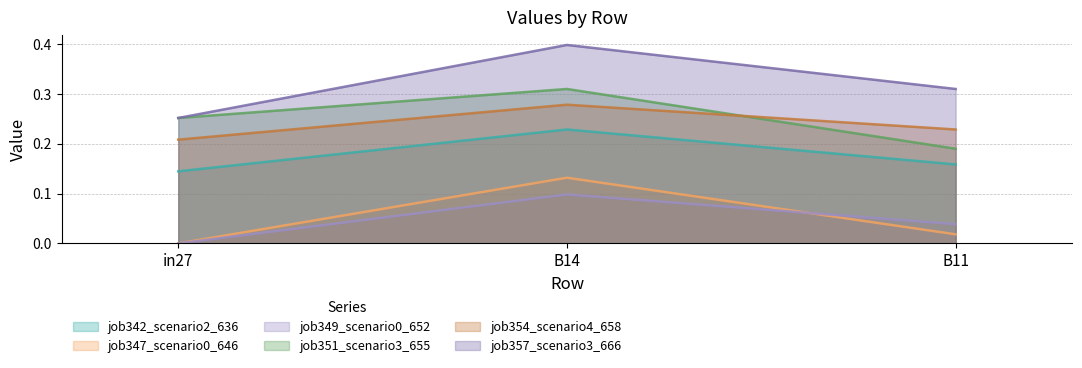

List the labels in order of job347_scenario0_646 value, smallest first.

in27, B11, B14